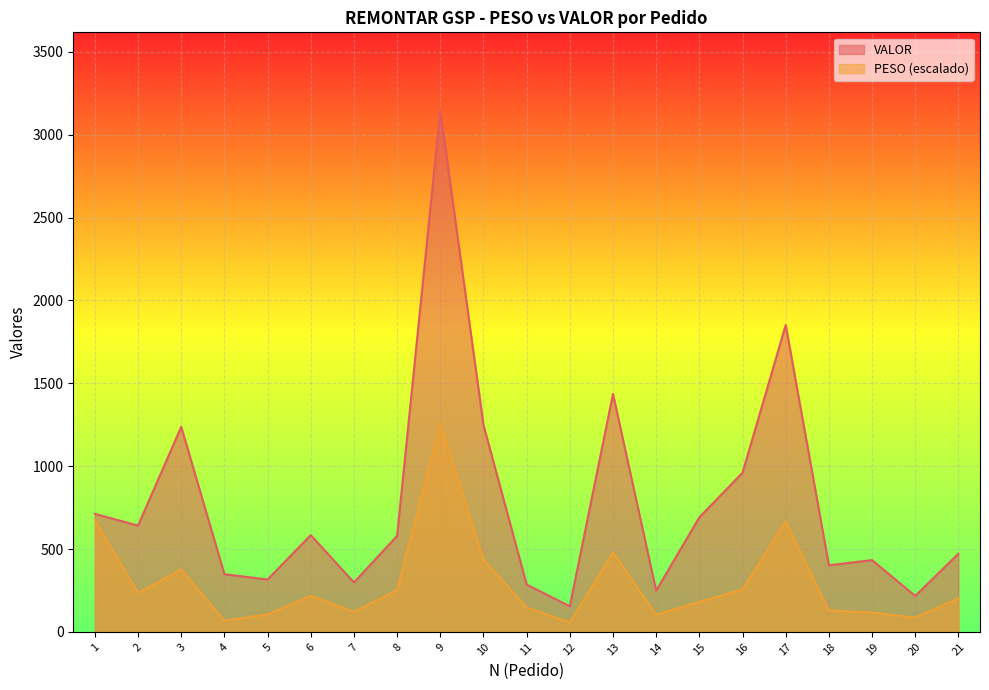

True or false: VALOR has a value of 521.4 at 4.

False